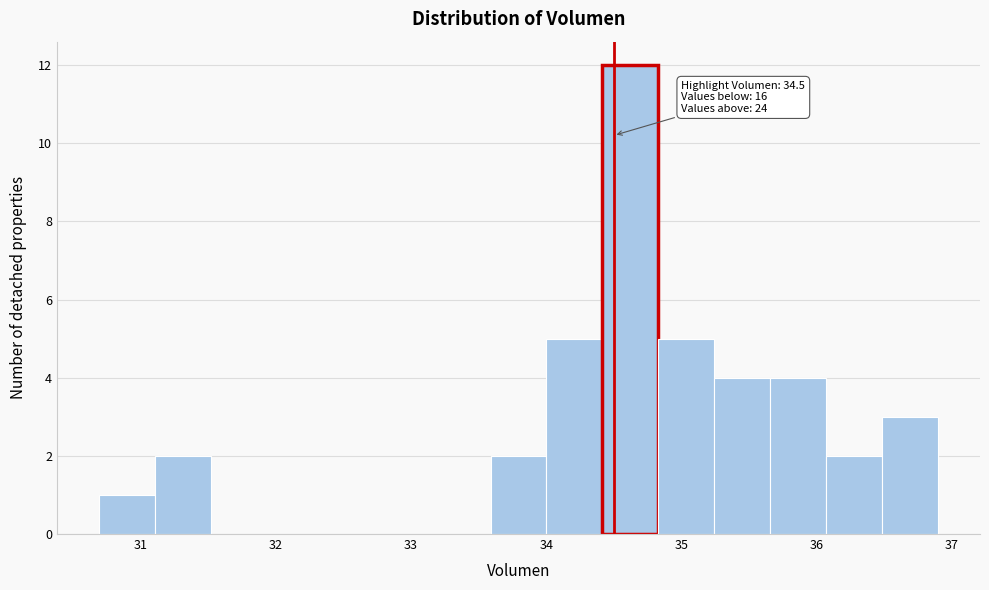

Which range on the x-axis has the tallest bar?

34.4 to 34.8